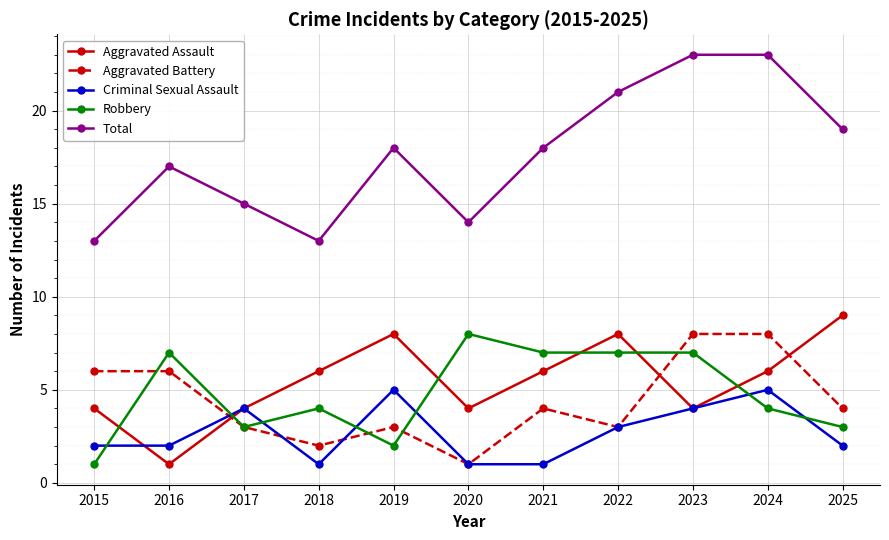

Count the Total values in the range 14 to 21.

7